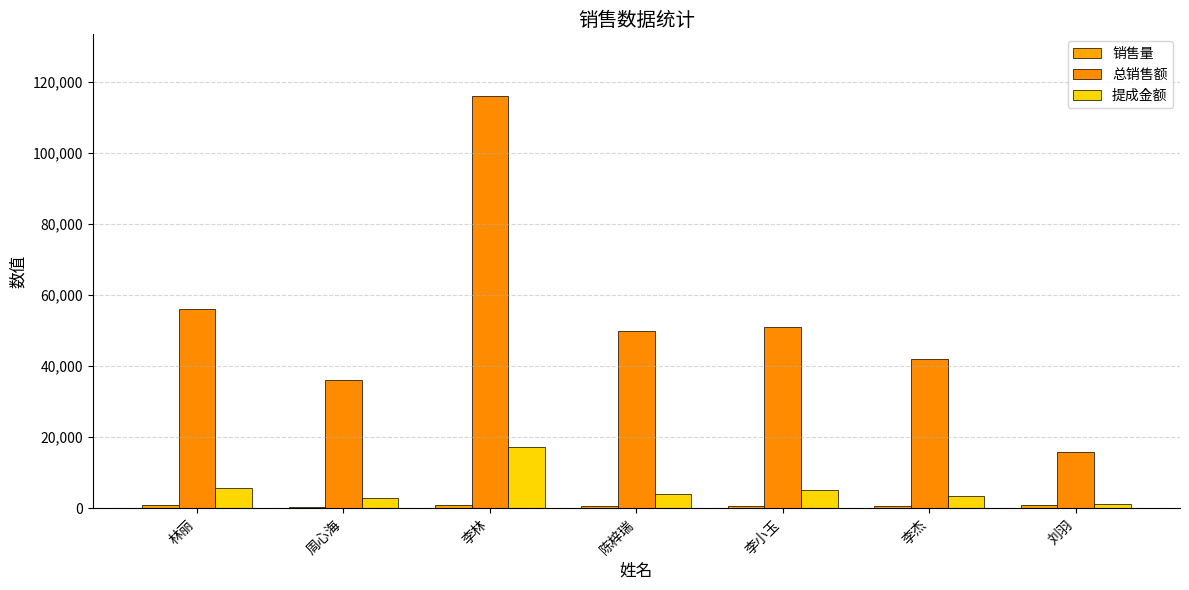

The 销售量 series shows 1043.3 at 李杰. True or false?

False